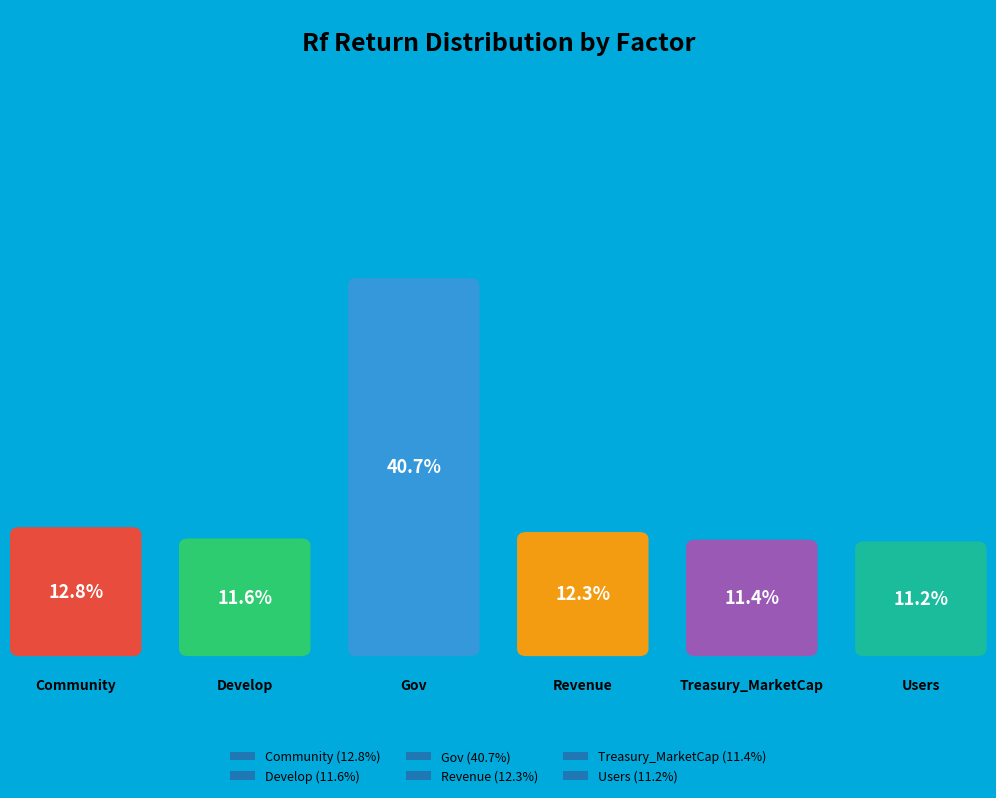

Is there any slice that represents more than half of the pie?

No